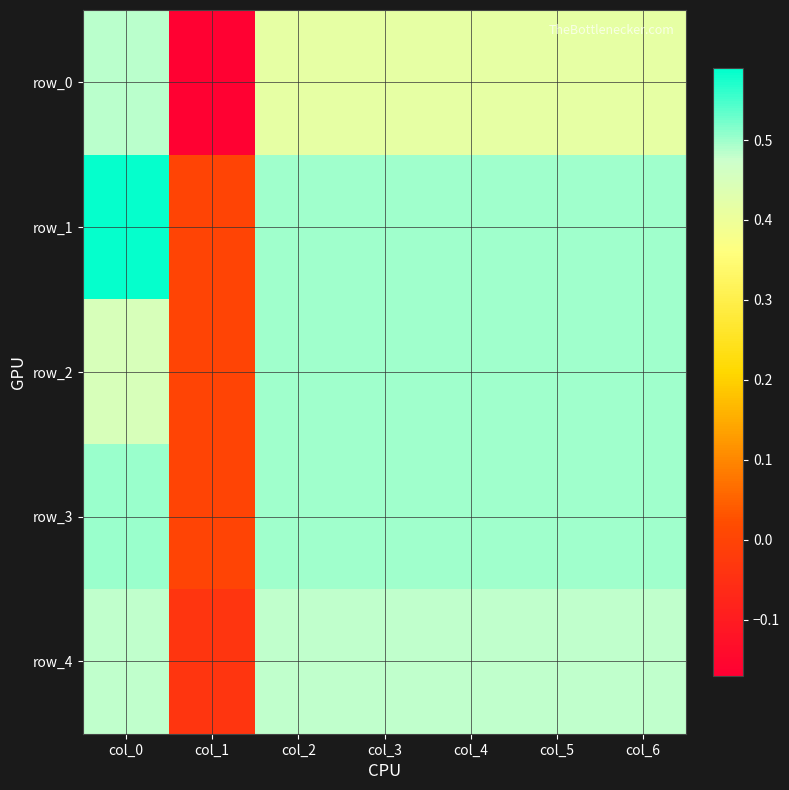

What is the total value across all series at col_6?

2.4